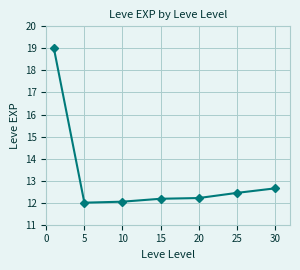

True or false: there are more than 1 points higher than both neighbors.

False